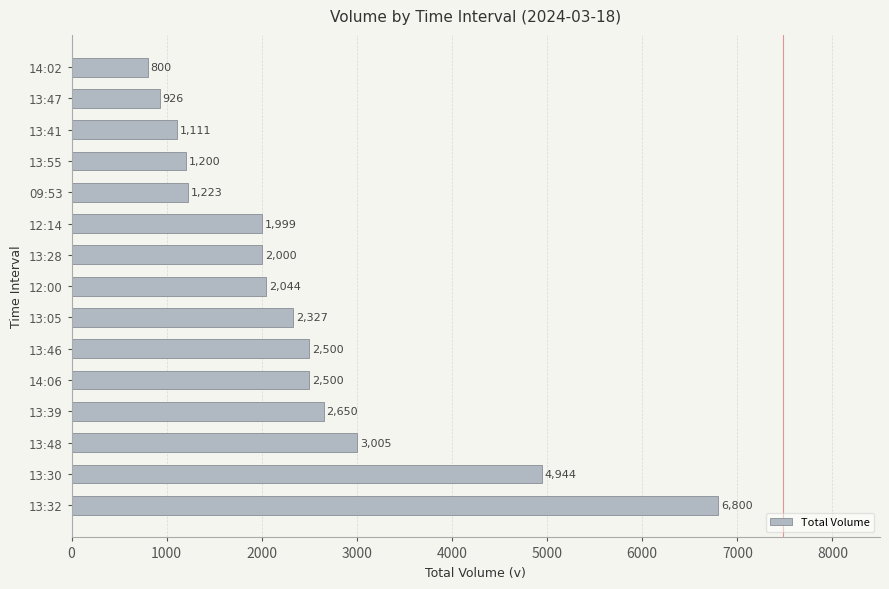

Reading top to bottom, what are all the values shown in this chart?

800	926	1111	1200	1223	1999	2000	2044	2327	2500	2500	2650	3005	4944	6800